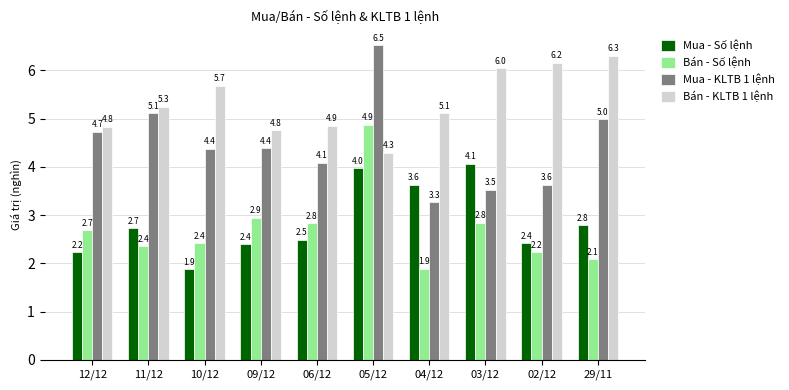

How many groups of bars are there?

10